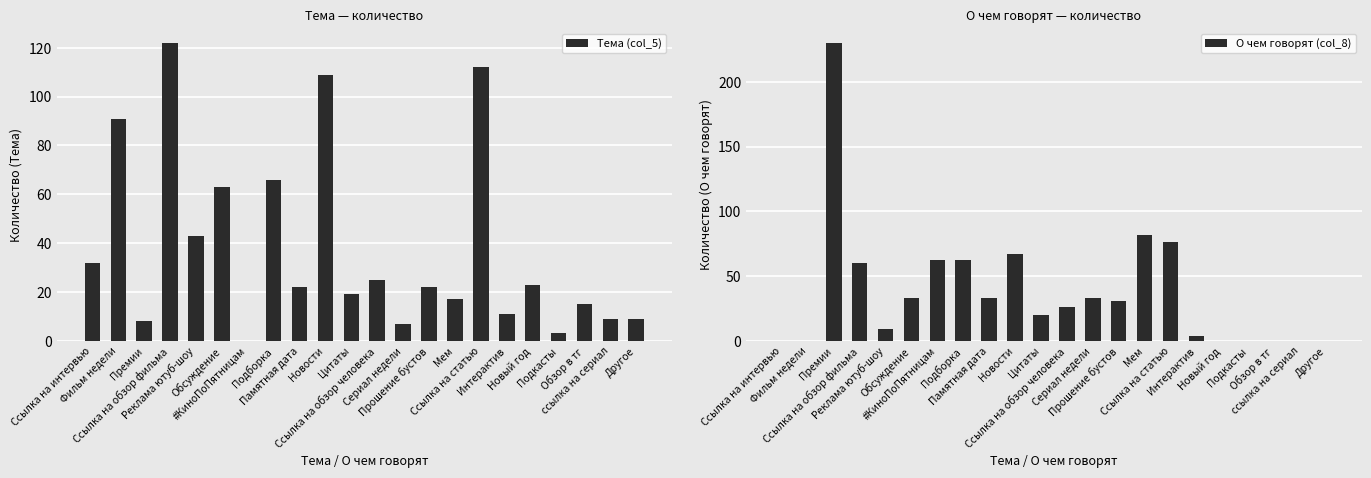

What is the difference between the highest and lowest values at Цитаты?

1